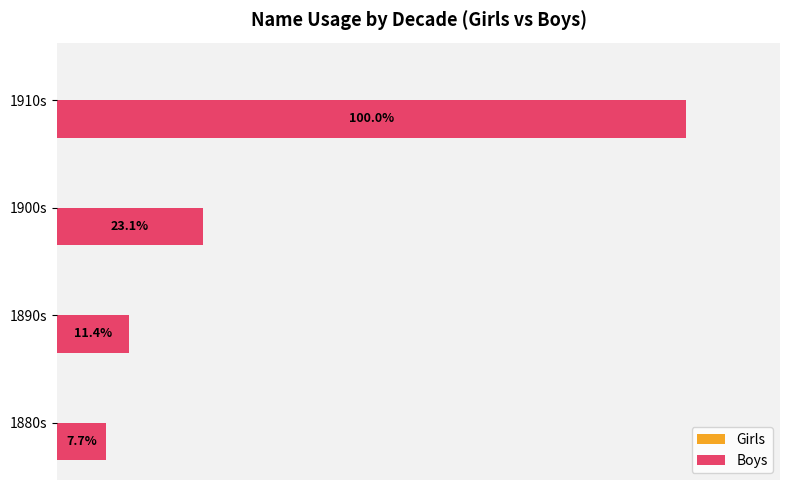

Which category has the highest value across all series?

1910s